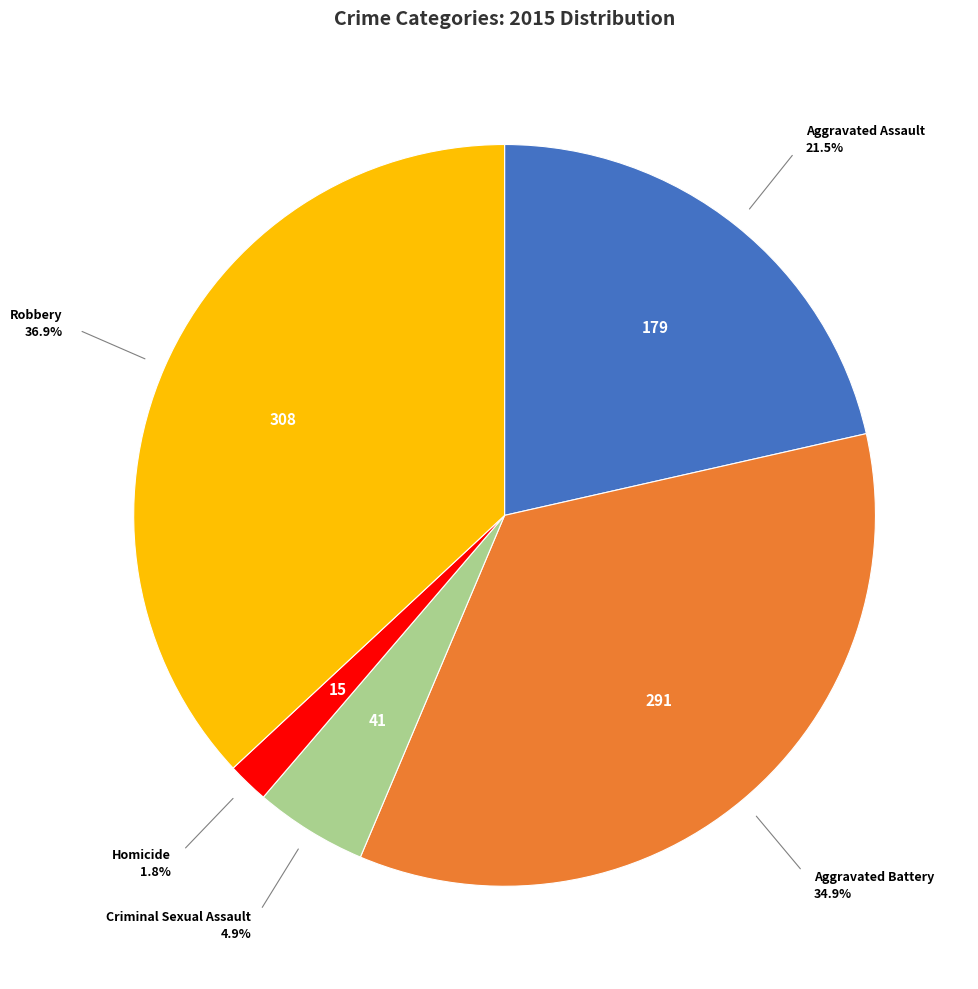

Count the number of slices in the pie.

5